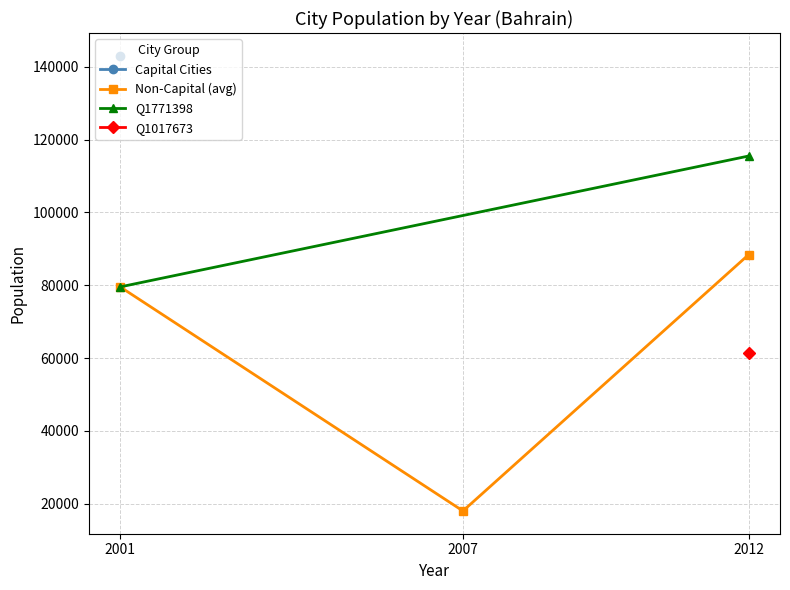

The value of Non-Capital (avg) at 2012 is 117278. True or false?

False